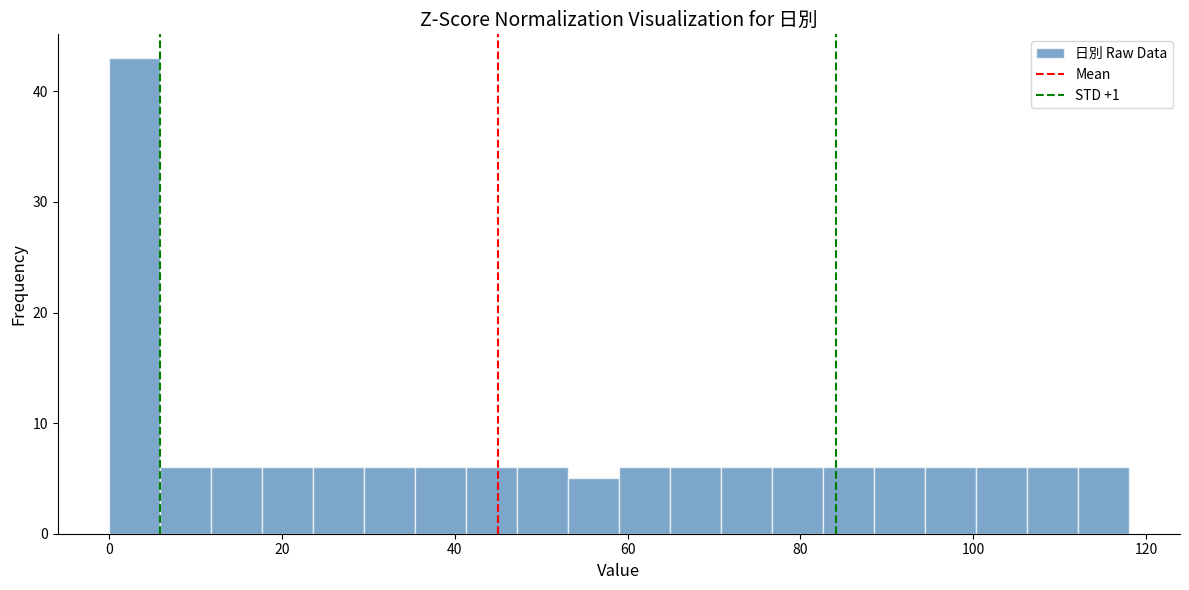

Around what value on the x-axis is the tallest bar? Give the approximate position of its centre, as read against the axis.

2